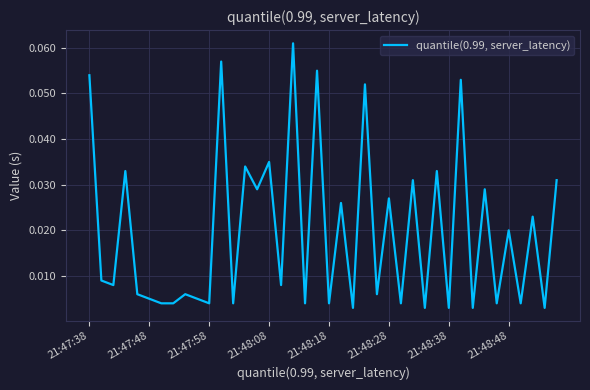

How many lines are shown in the chart?

1